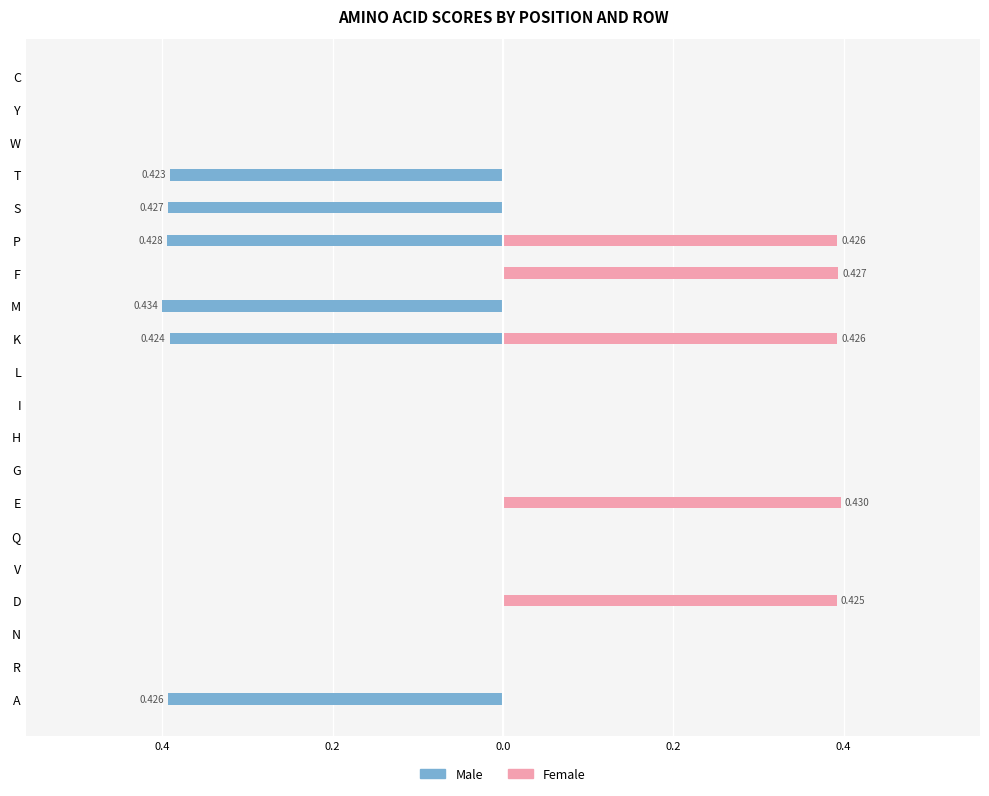

Is it true that Female equals 0.1 at A?

False